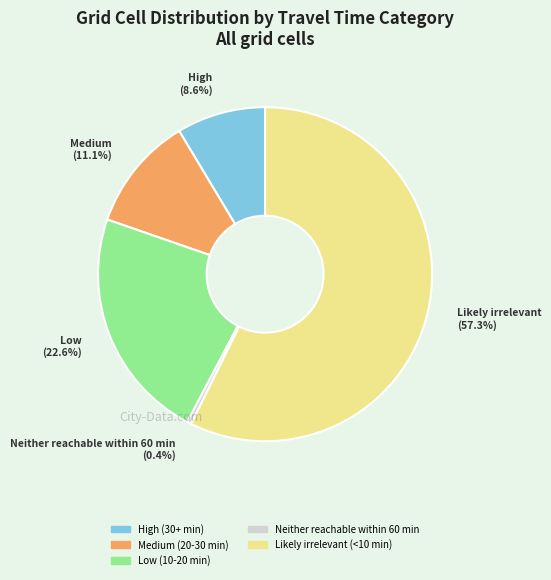

Is there a majority slice in this chart?

Yes